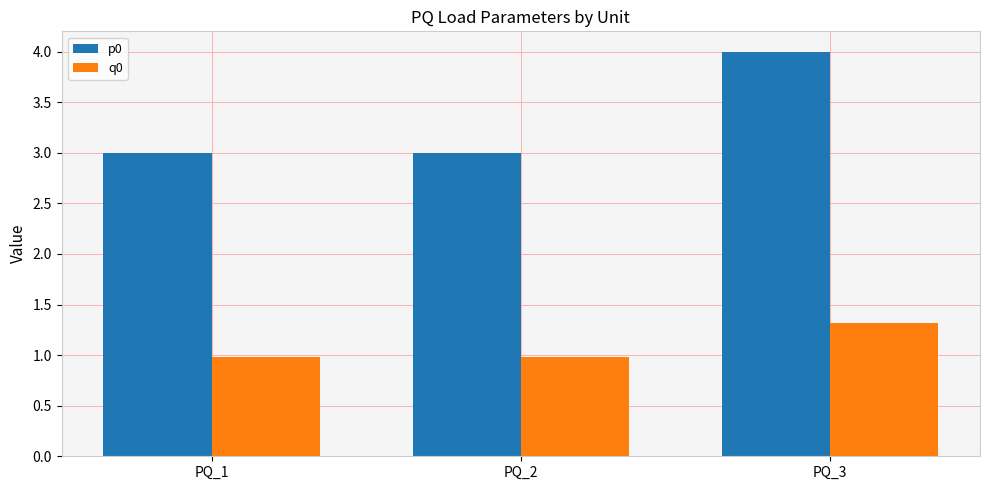

What is the difference between the maximum and minimum values in the p0 series?

1.0